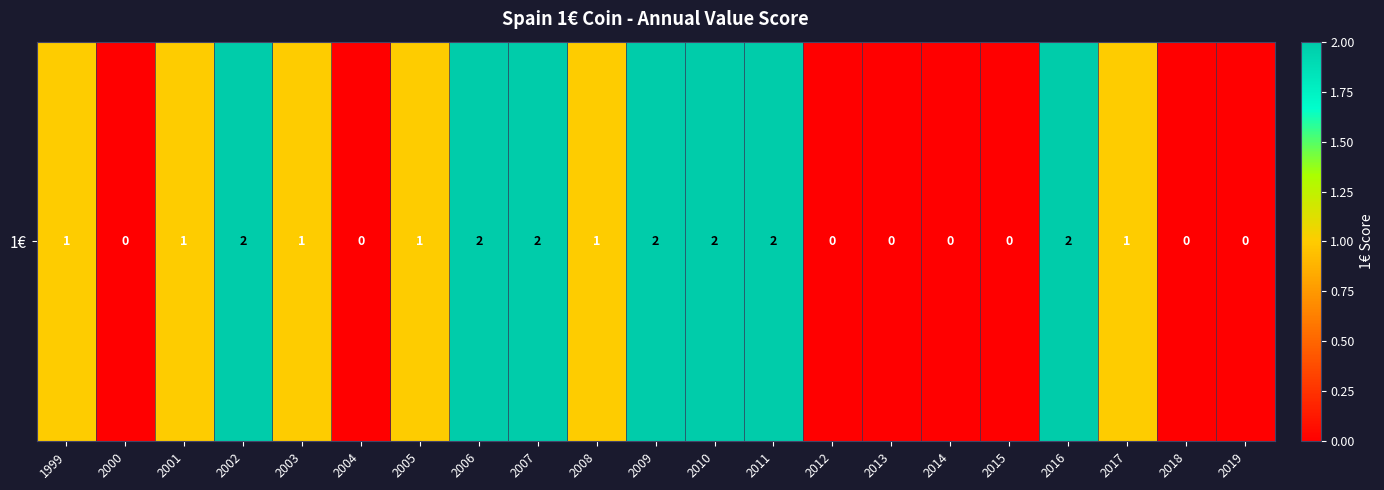

List the labels in order of value, smallest first.

2000, 2004, 2012, 2013, 2014, 2015, 2018, 2019, 1999, 2001, 2003, 2005, 2008, 2017, 2002, 2006, 2007, 2009, 2010, 2011, 2016